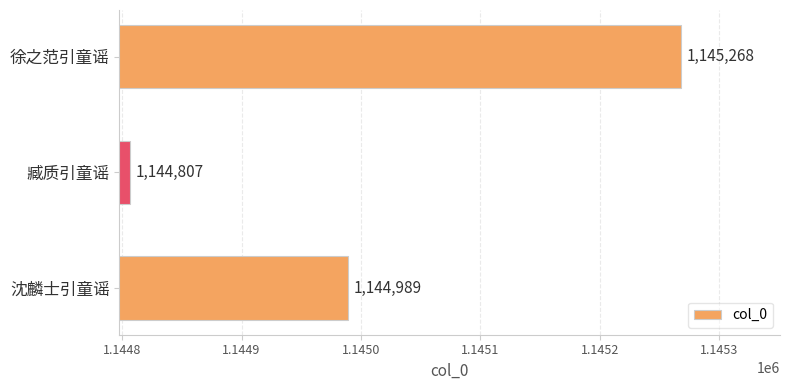

How many bars are there in total?

3